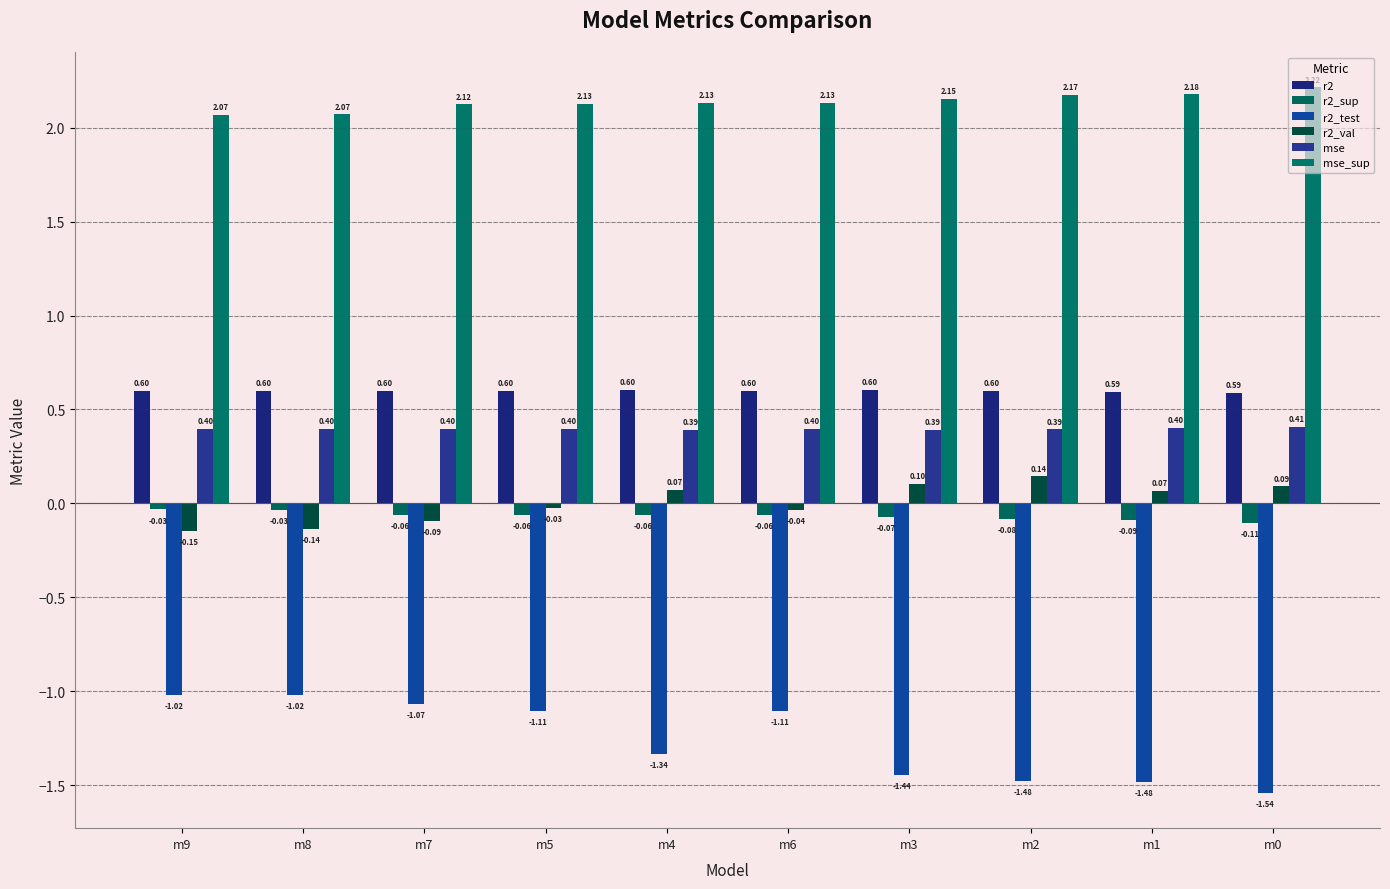

How many bars are there in each group?

6